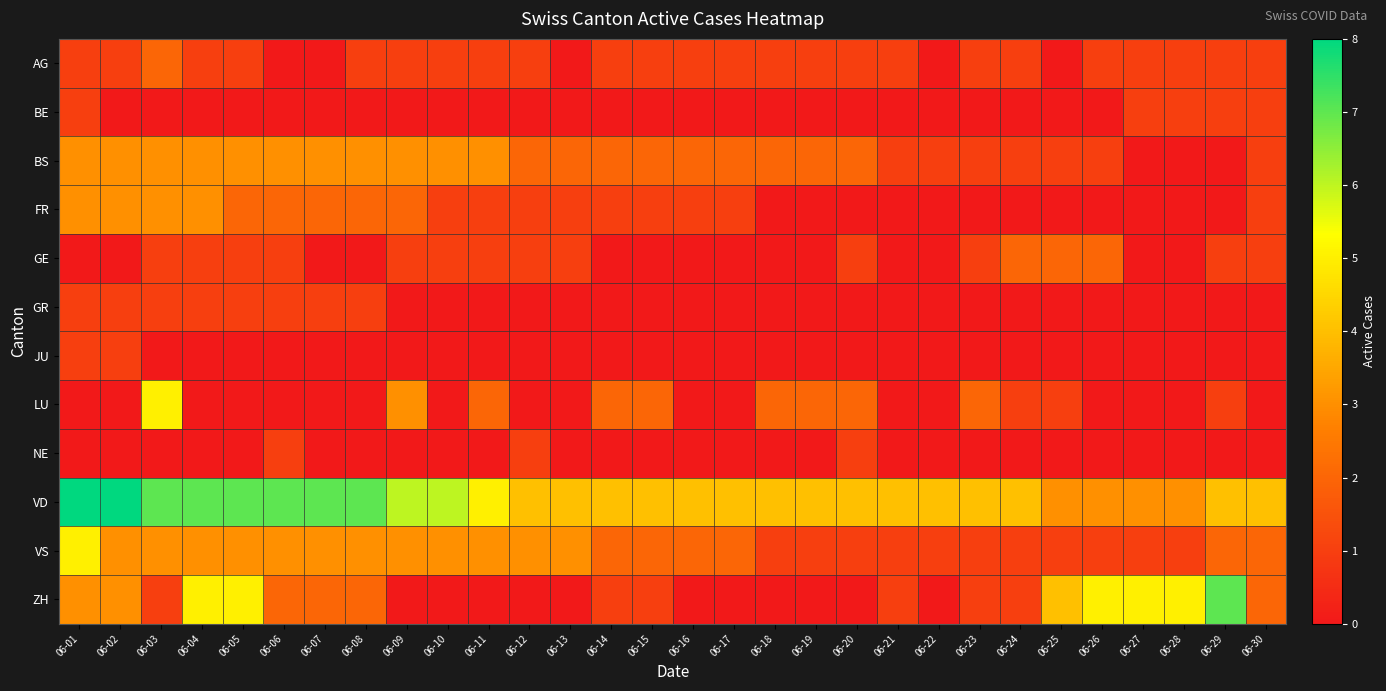

Which series has the largest range (max minus min)?

ZH